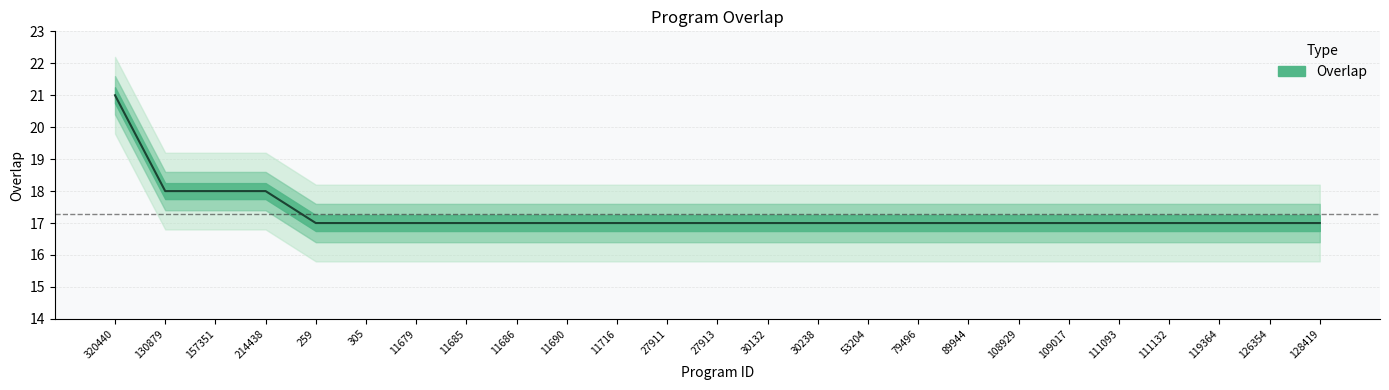

Is it true that the value at 126354 is 5?

False